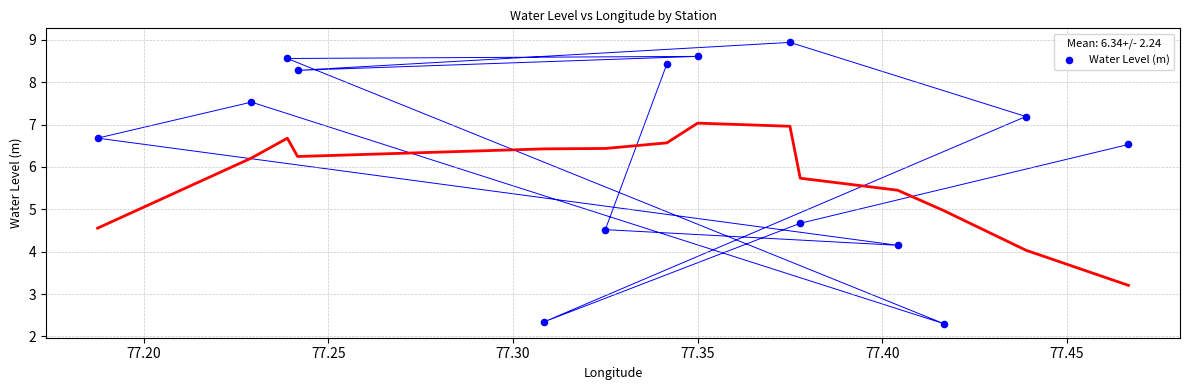

What is the range of X values (max minus min)?

0.3